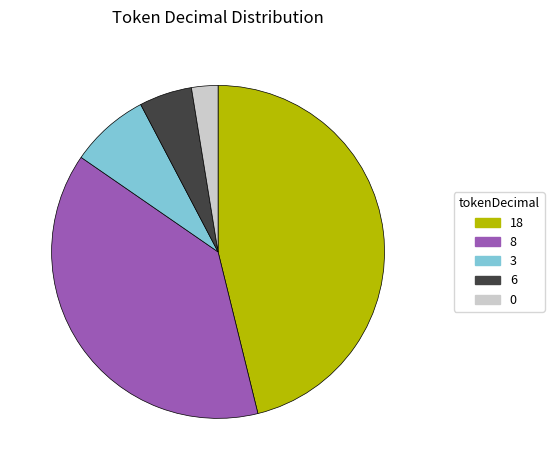

Which category has the biggest portion of the pie?

18